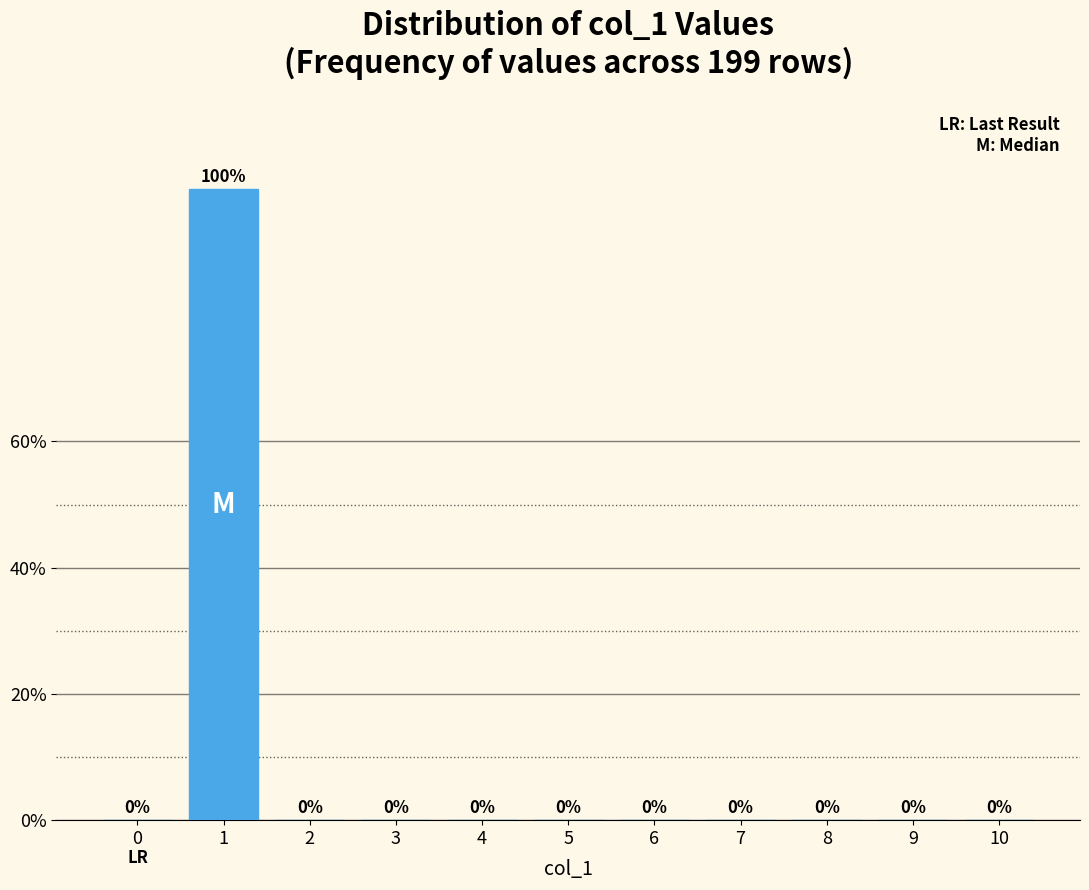

Reading right to left, extract all data points from this chart.

10=0	9=0	8=0	7=0	6=0	5=0	4=0	3=0	2=0	1=100	0=0